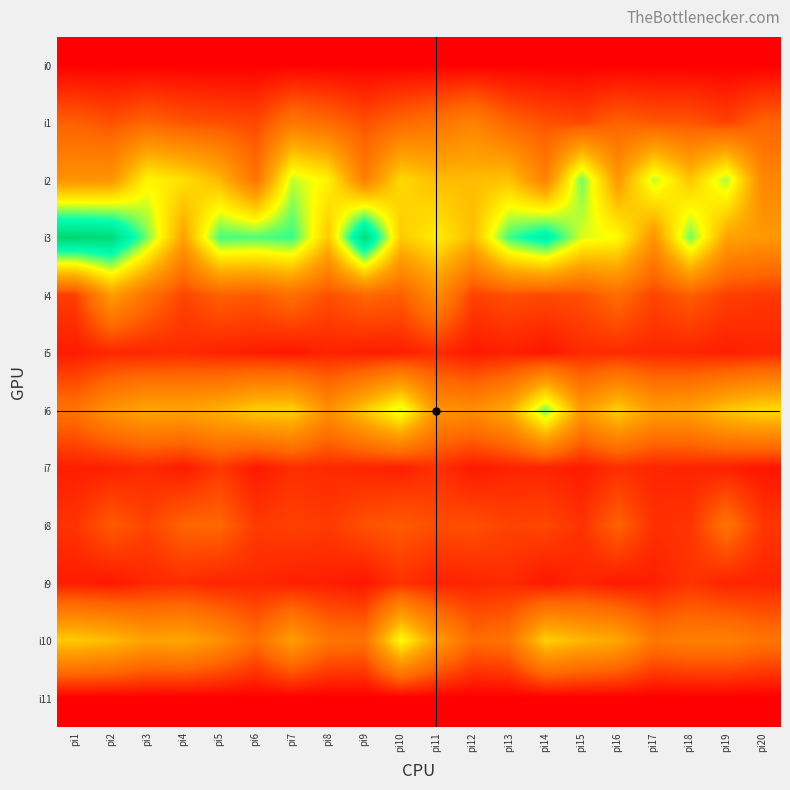

What is the difference between the highest and lowest values at pi19?

197